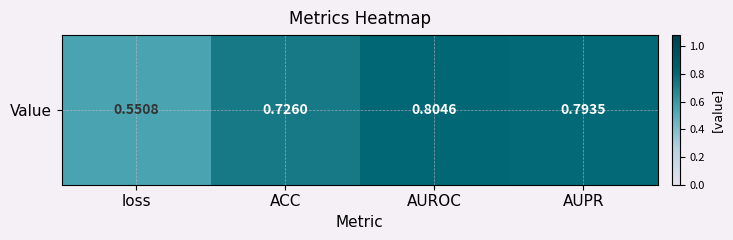

List the labels in order of value, smallest first.

loss, ACC, AUPR, AUROC